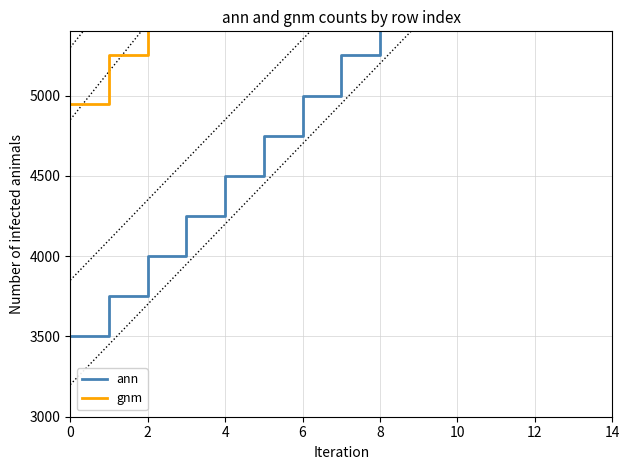

At 8, list the series in order from largest to smallest.

gnm, ann